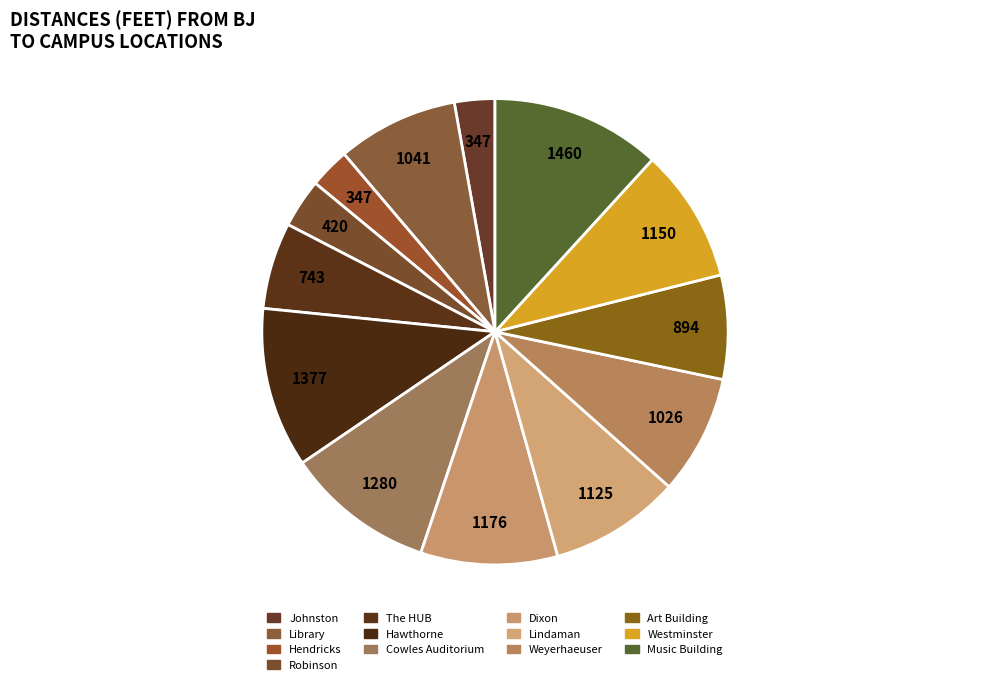

Rank the categories by value from highest to lowest.

Music Building, Hawthorne, Cowles Auditorium, Dixon, Westminster, Lindaman, Library, Weyerhaeuser, Art Building, The HUB, Robinson, Johnston, Hendricks